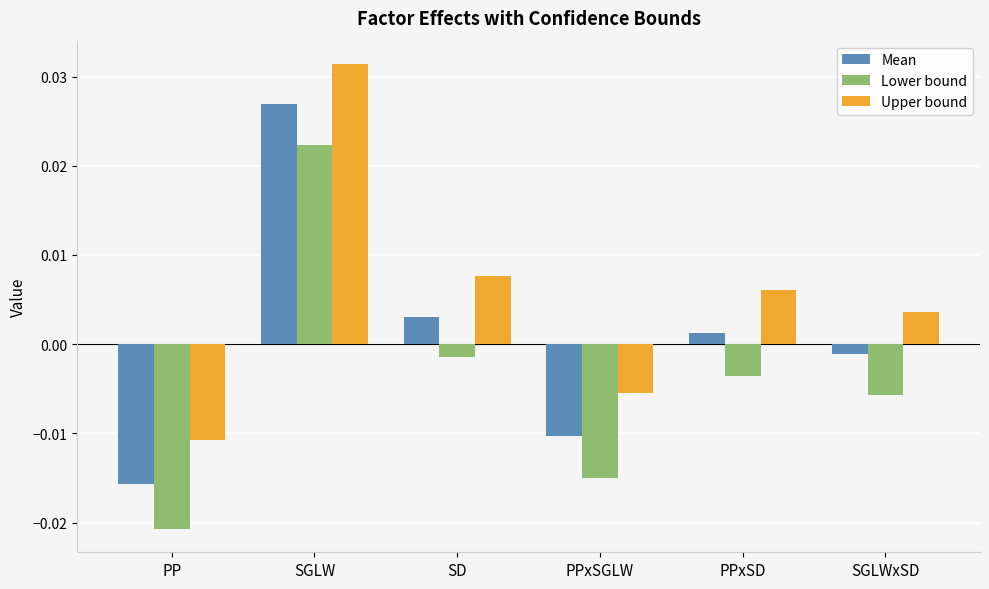

Which category has the highest value in the Lower bound series?

SGLW